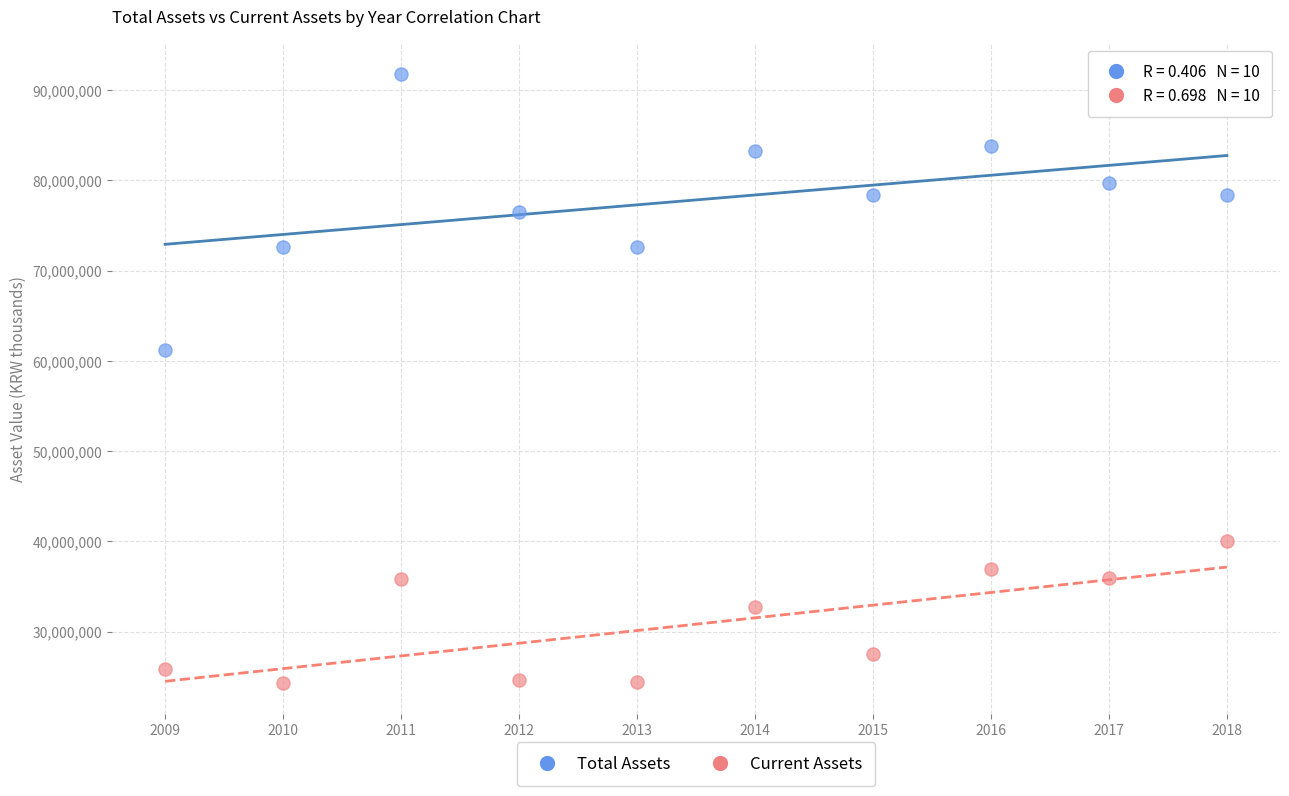

What are all the series names shown in the legend?

Total Assets, Current Assets